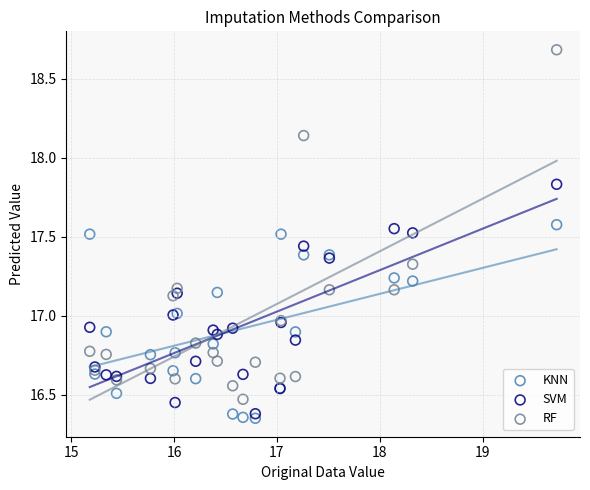

Which series has the widest spread of Y values?

RF